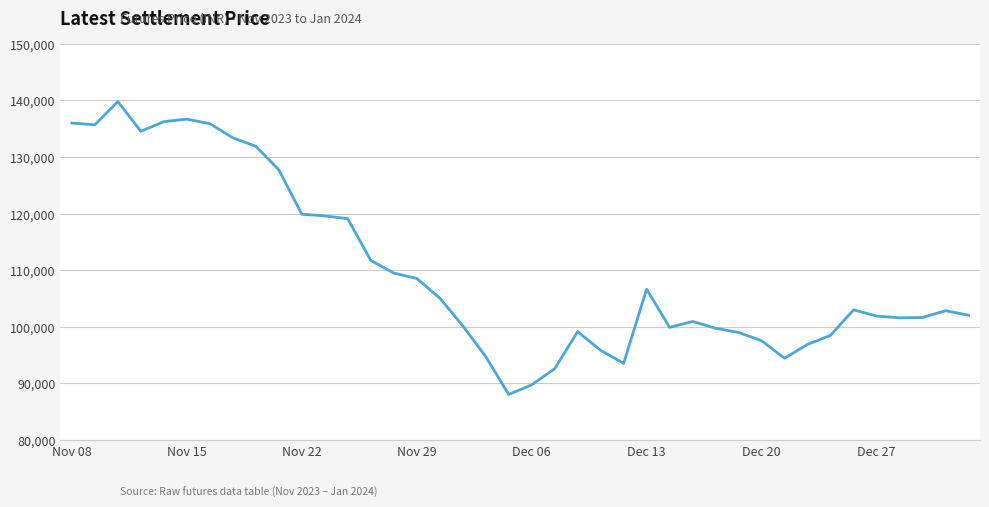

What is the difference between the maximum and minimum values?

51750